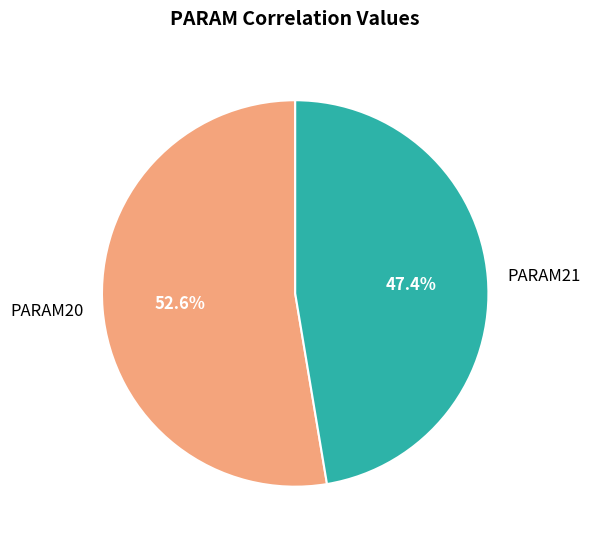

True or false: PARAM21 accounts for 39% of the total.

False